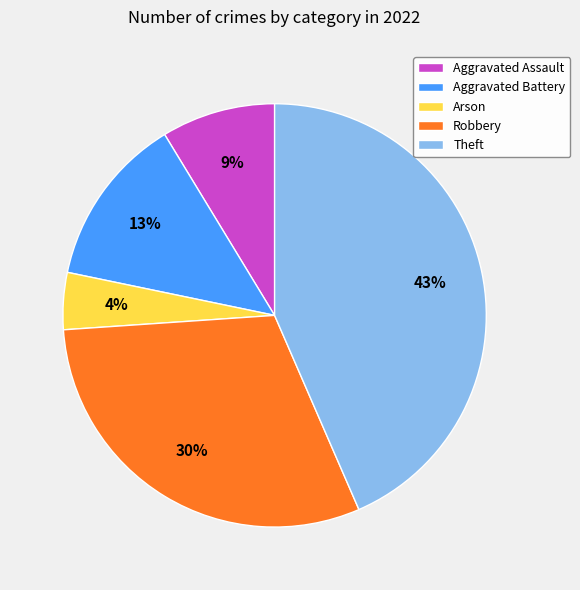

Which slice is the smallest?

Arson